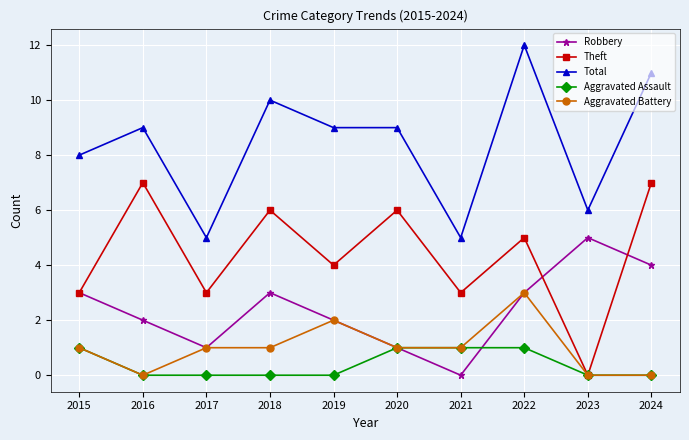

Reading left to right, list all the values displayed in this chart.

Robbery: 2015=3	2016=2	2017=1	2018=3	2019=2	2020=1	2021=0	2022=3	2023=5	2024=4
Theft: 2015=3	2016=7	2017=3	2018=6	2019=4	2020=6	2021=3	2022=5	2023=0	2024=7
Total: 2015=8	2016=9	2017=5	2018=10	2019=9	2020=9	2021=5	2022=12	2023=6	2024=11
Aggravated Assault: 2015=1	2016=0	2017=0	2018=0	2019=0	2020=1	2021=1	2022=1	2023=0	2024=0
Aggravated Battery: 2015=1	2016=0	2017=1	2018=1	2019=2	2020=1	2021=1	2022=3	2023=0	2024=0